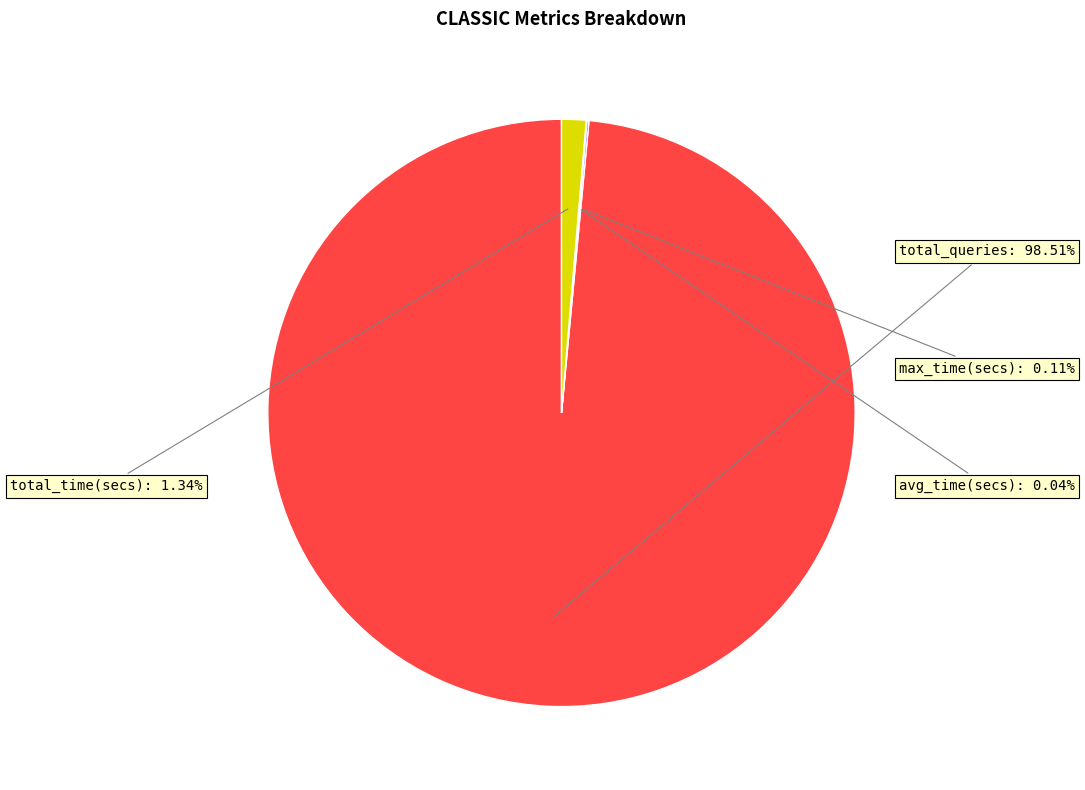

Which category has the biggest portion of the pie?

total_queries